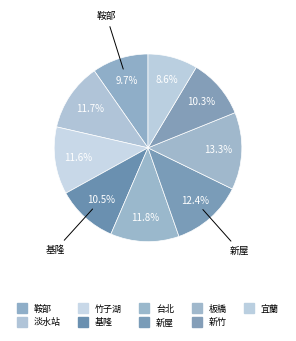

How many slices are in this pie chart?

9